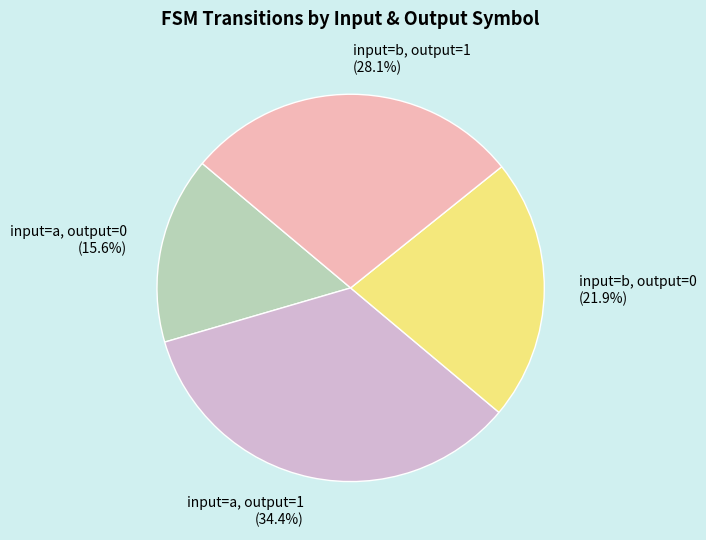

Rank the categories by value from highest to lowest.

input=a, output=1, input=b, output=1, input=b, output=0, input=a, output=0